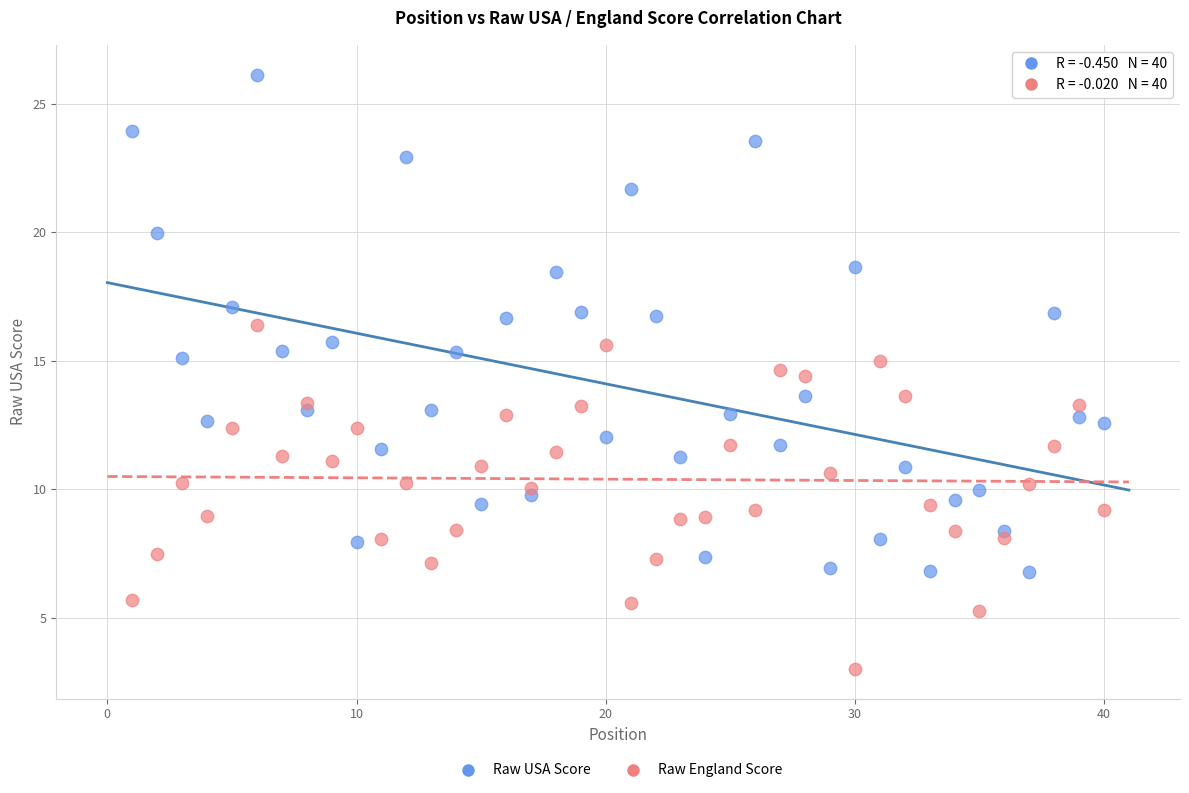

Across all data points, what is the range of Y values (max minus min)?

23.1